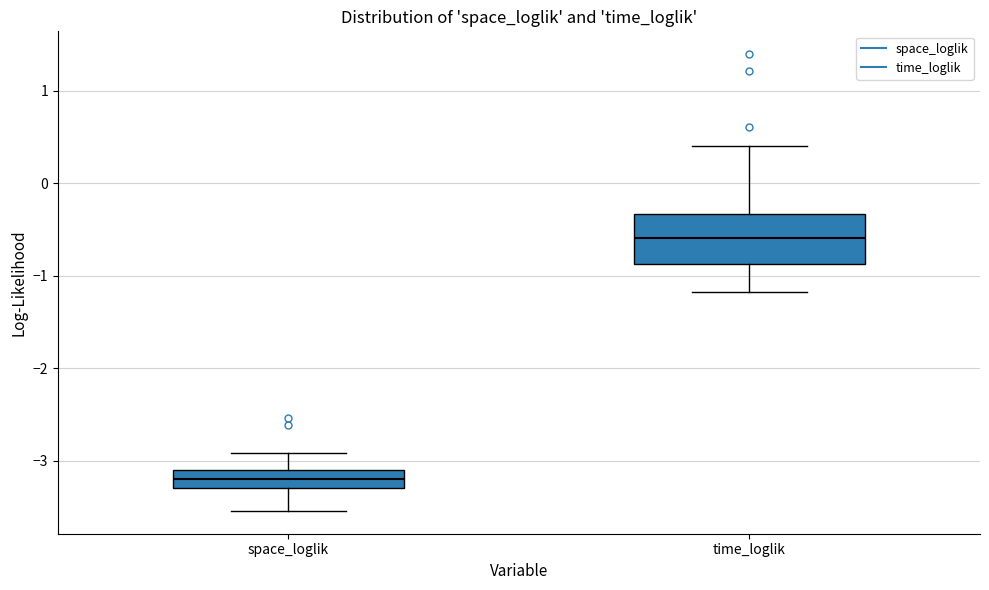

Which box has the highest median line?

time_loglik